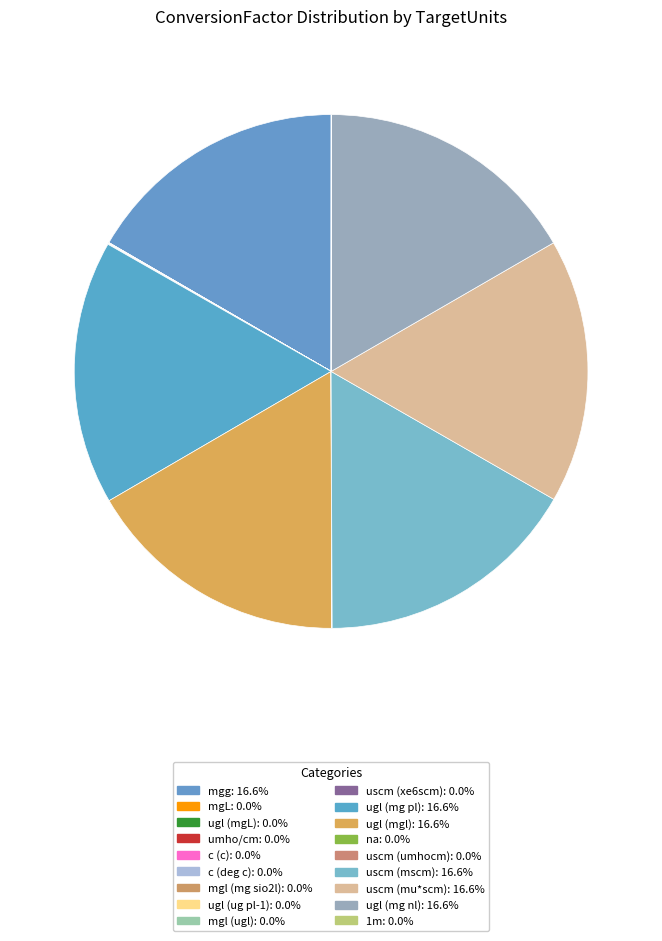

Is c (deg c) the majority of the pie?

No